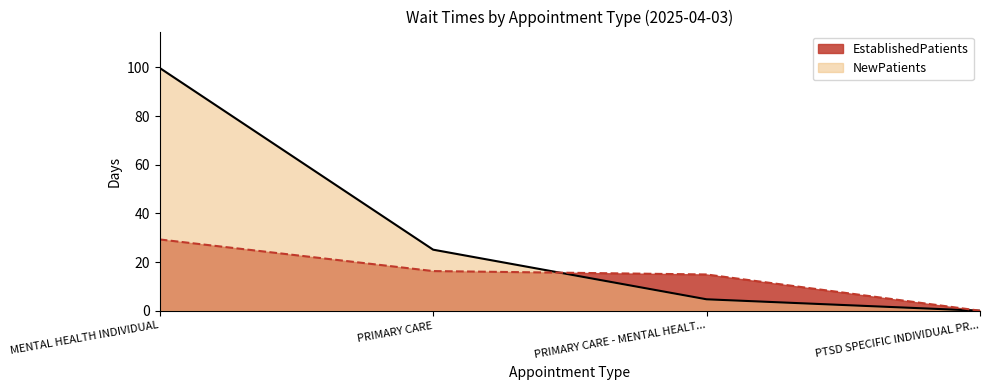

How many data points in EstablishedPatients are above 16?

2